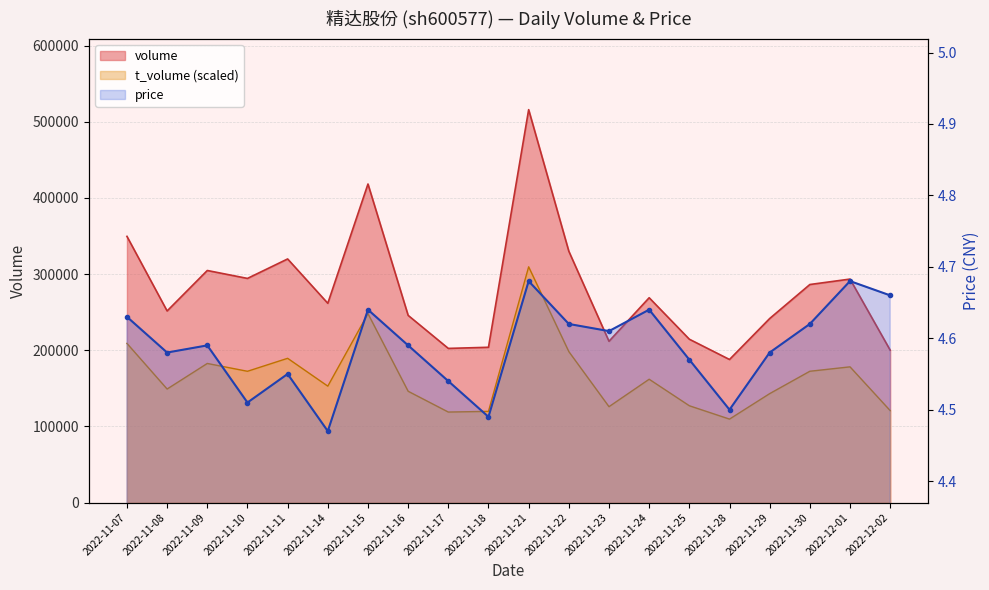

The price series shows 4.6 at 2022-11-09. True or false?

True